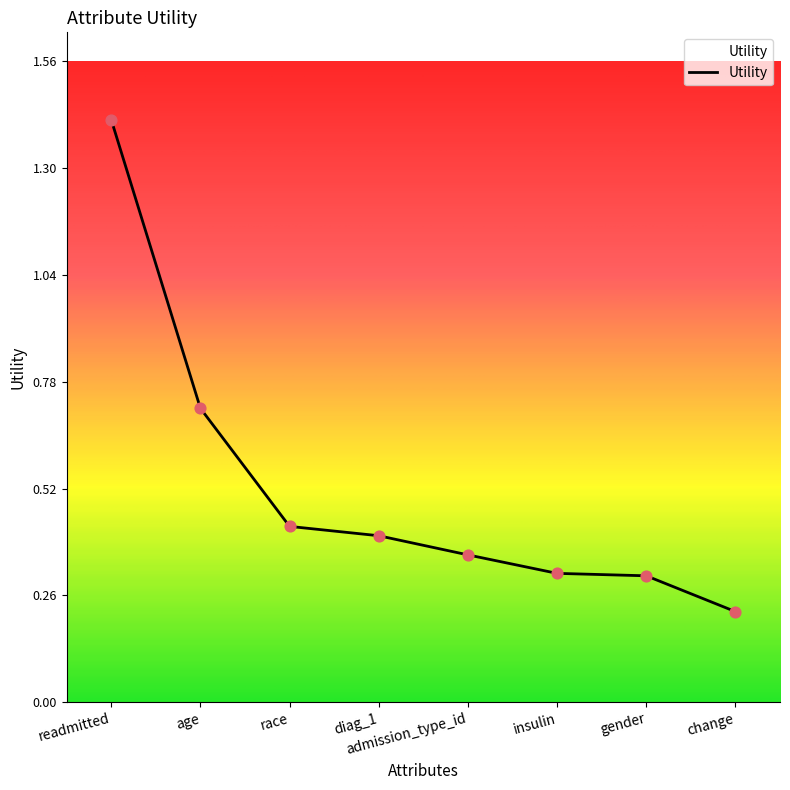

What is the change in value from insulin to change?

-0.1